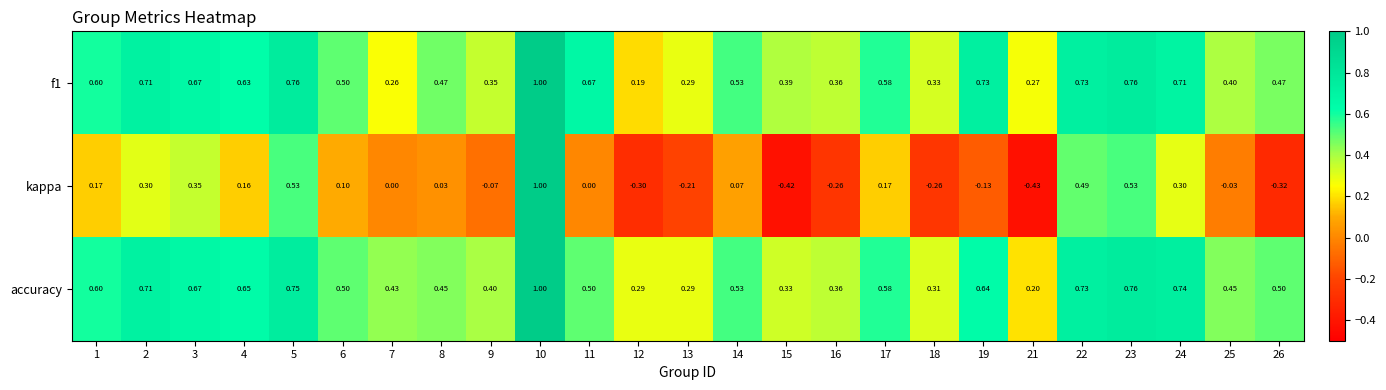

Between 10 and 15, which series saw the biggest shift?

kappa